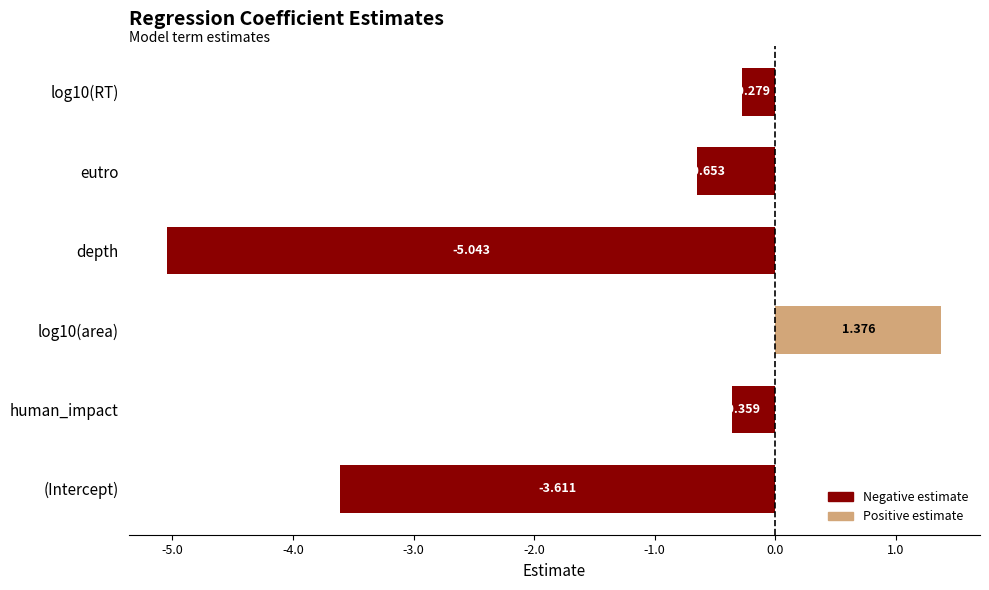

Where is the data nearest to the value -1?

eutro